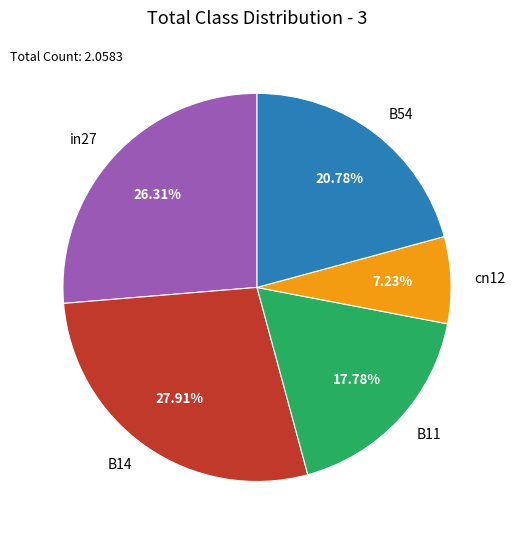

To the nearest percent, what is the difference between the B14 and B54 slice percentages?

7%